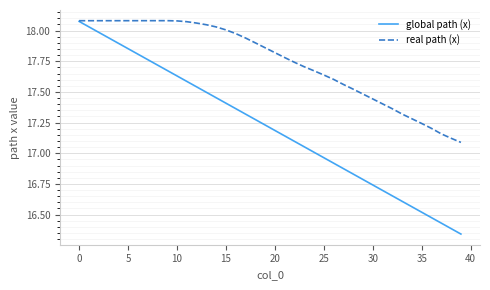

What are all the series names shown in the legend?

global path (x), real path (x)